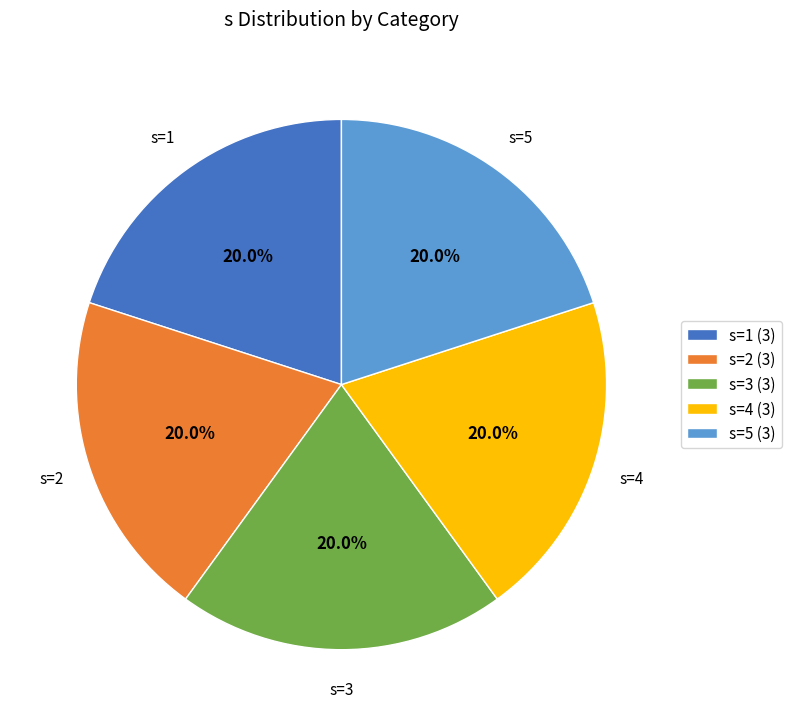

Do s=3 (3) and s=2 (3) together represent more than half of the pie?

No